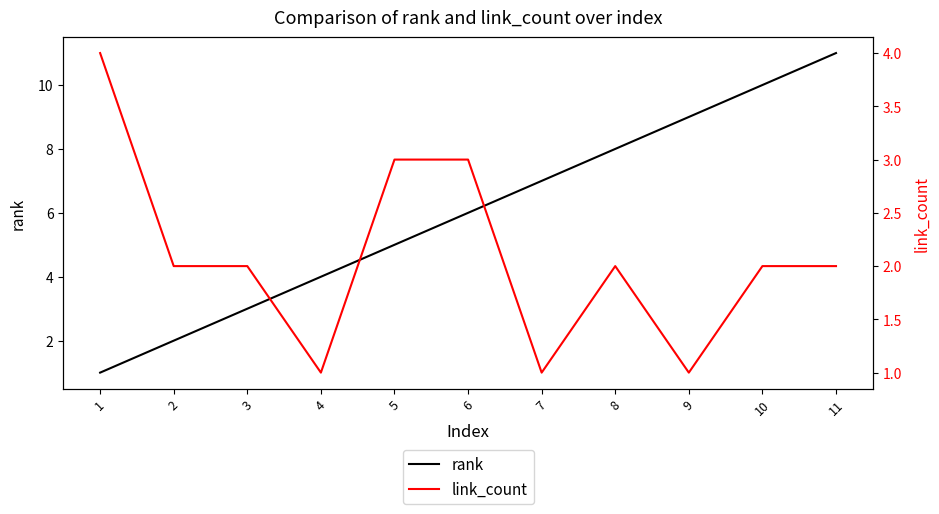

Which series has the widest spread of values?

rank